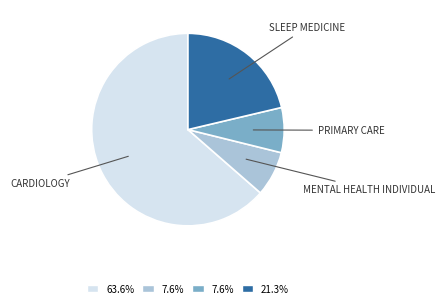

Is the sum of MENTAL HEALTH INDIVIDUAL and CARDIOLOGY greater than half?

Yes